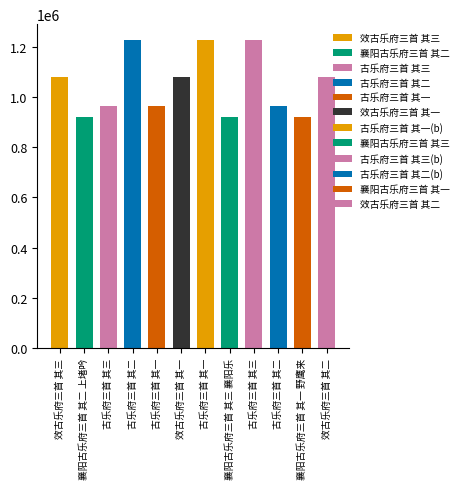

Is it true that the value at 效古乐府三首 其一 is 1079478?

True